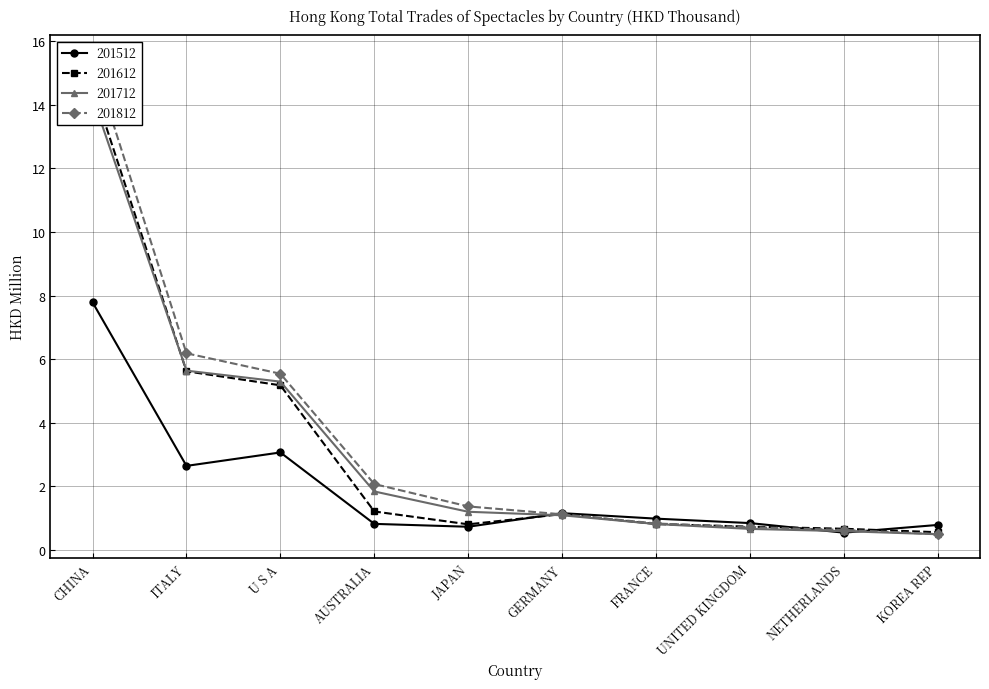

True or false: 201812 has a value of 0.4 at GERMANY.

False